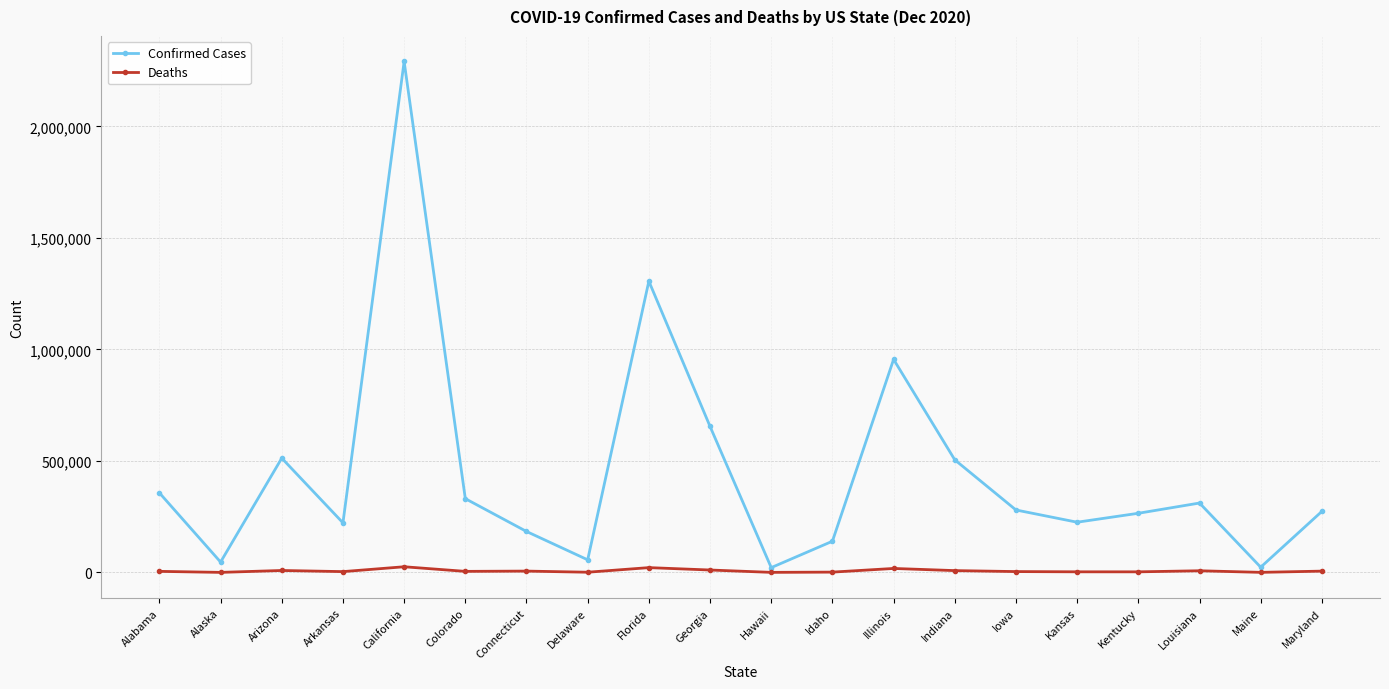

True or false: Confirmed Cases and Deaths intersect in this chart.

False